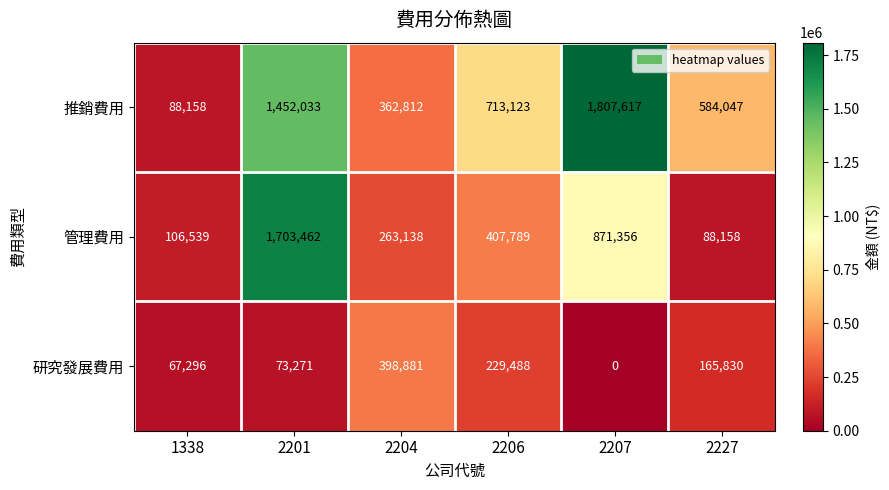

Between 2206 and 2207, which series saw the biggest shift?

推銷費用